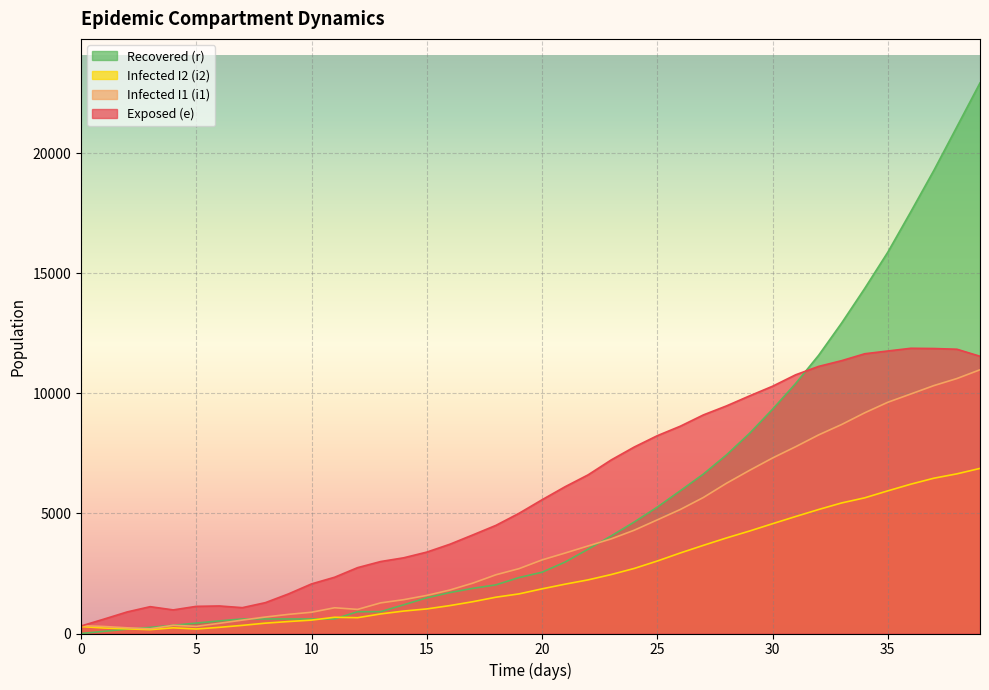

Which series has the widest spread of values?

Recovered (r)